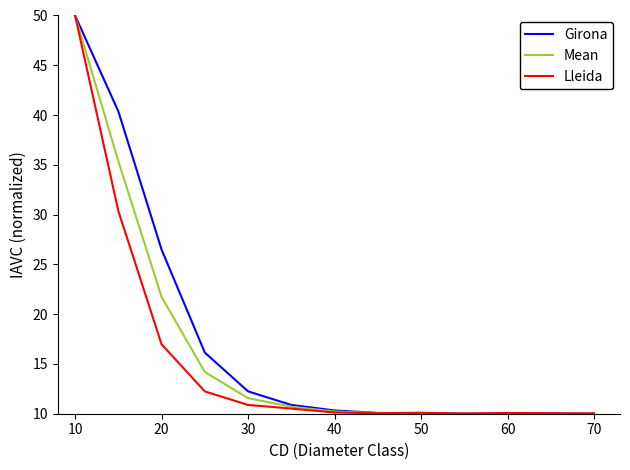

How many lines are shown in the chart?

3